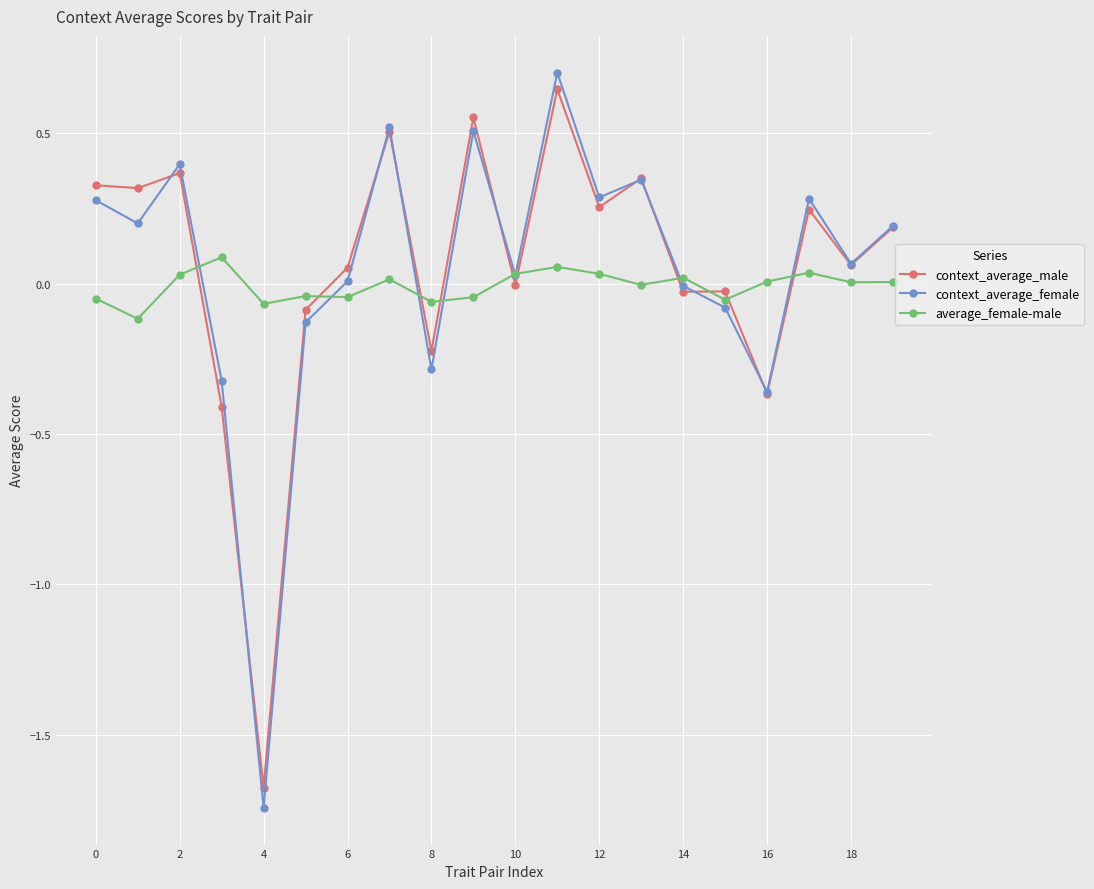

Which series ends up on top after the final intersection of context_average_male and average_female-male?

context_average_male